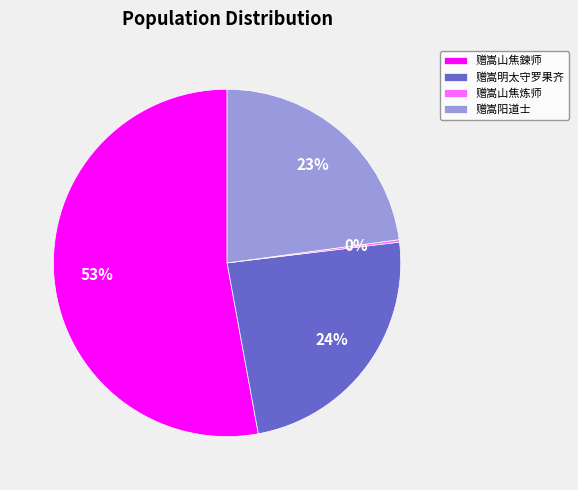

The 赠嵩明太守罗果齐 slice represents 13% of the pie. True or false?

False